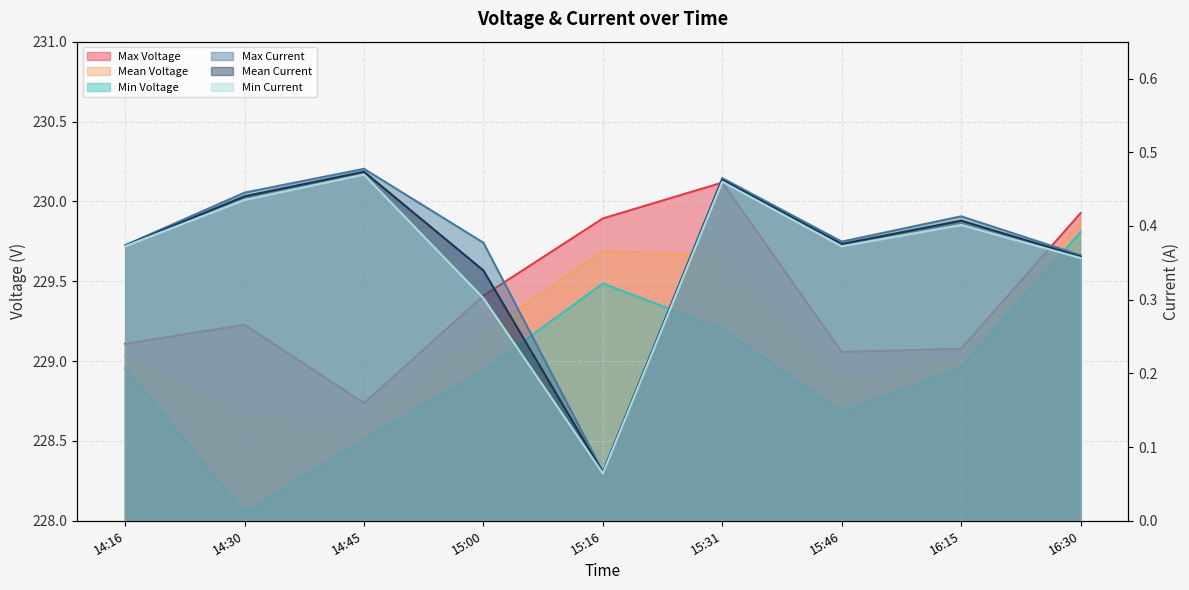

True or false: Max Current has a value of 0.2 at 15:46.

False